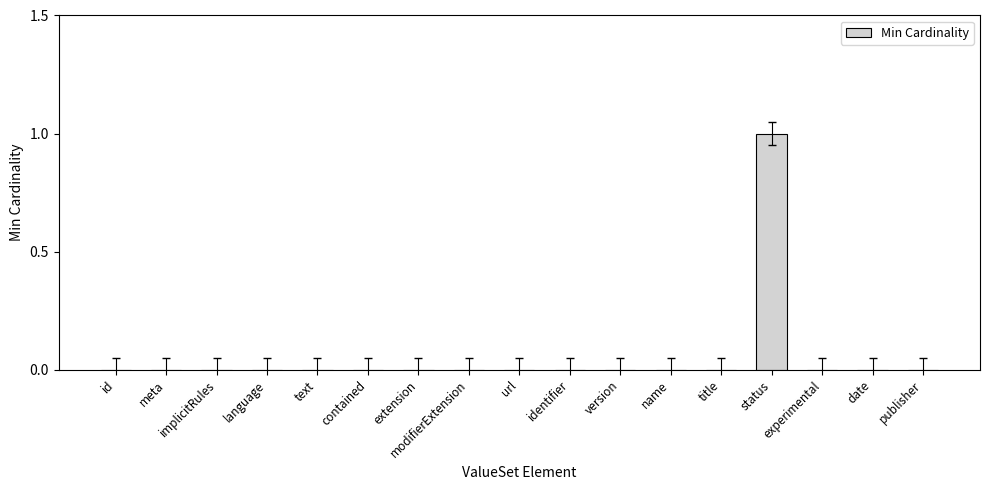

What is the change in value from implicitRules to status?

+1